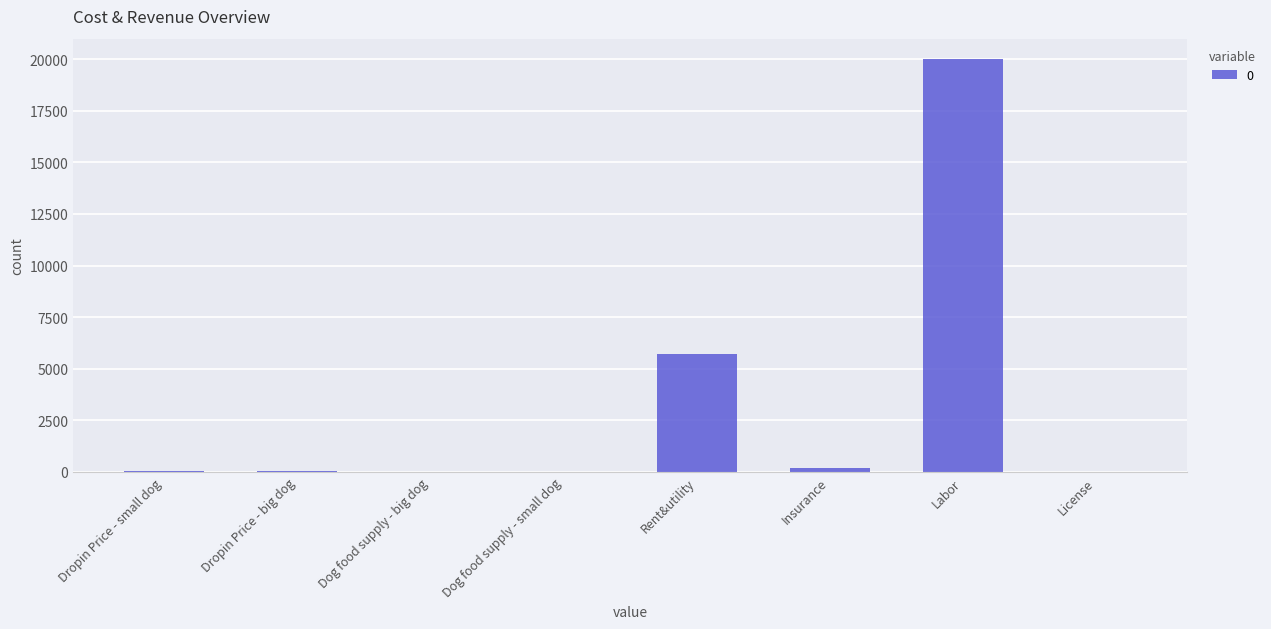

The value at Rent&utility is 5700. True or false?

True